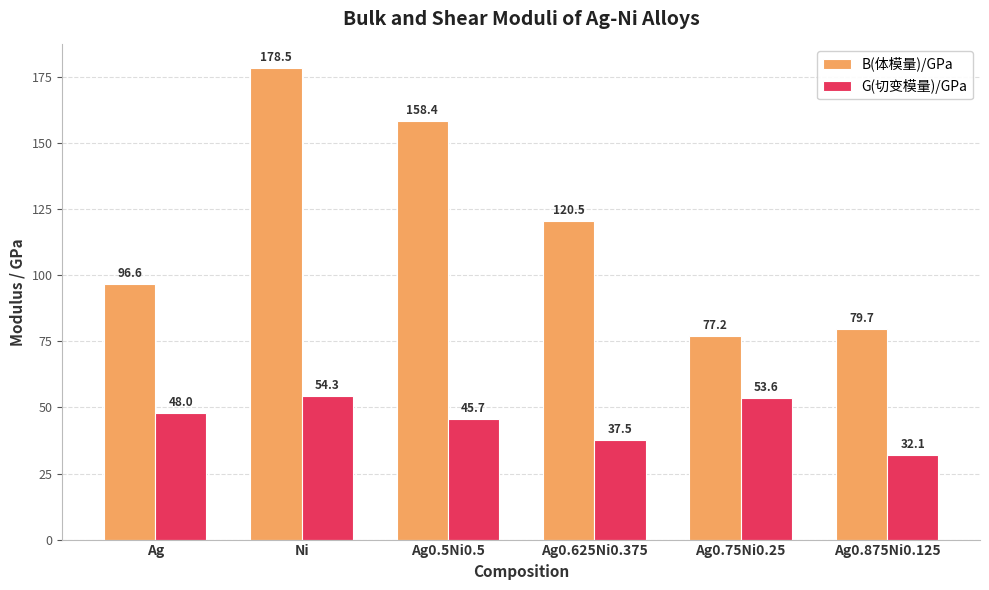

What is the value of the G(切变模量)/GPa bar at the 2nd from the left?

54.3